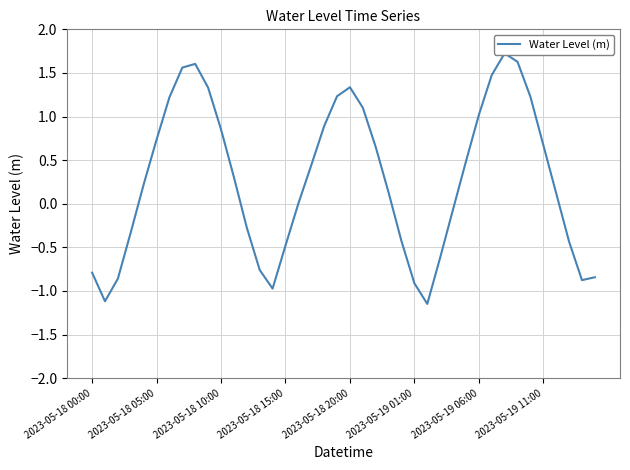

What is the maximum value shown in the chart?

1.7